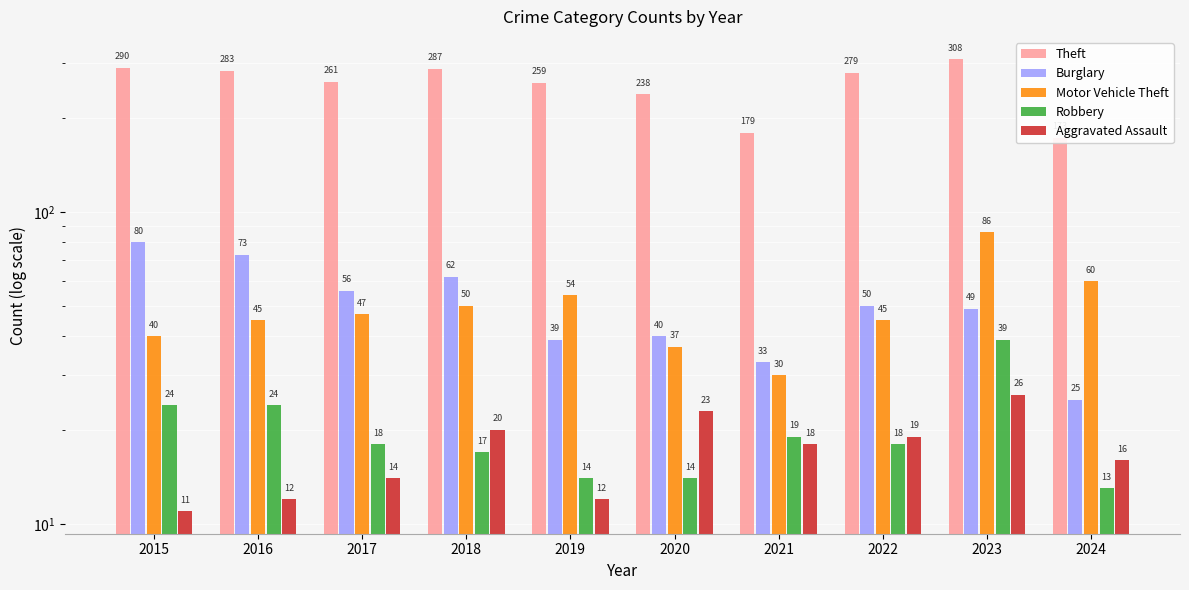

What is the value of the Aggravated Assault bar at the 7th from the left?

18